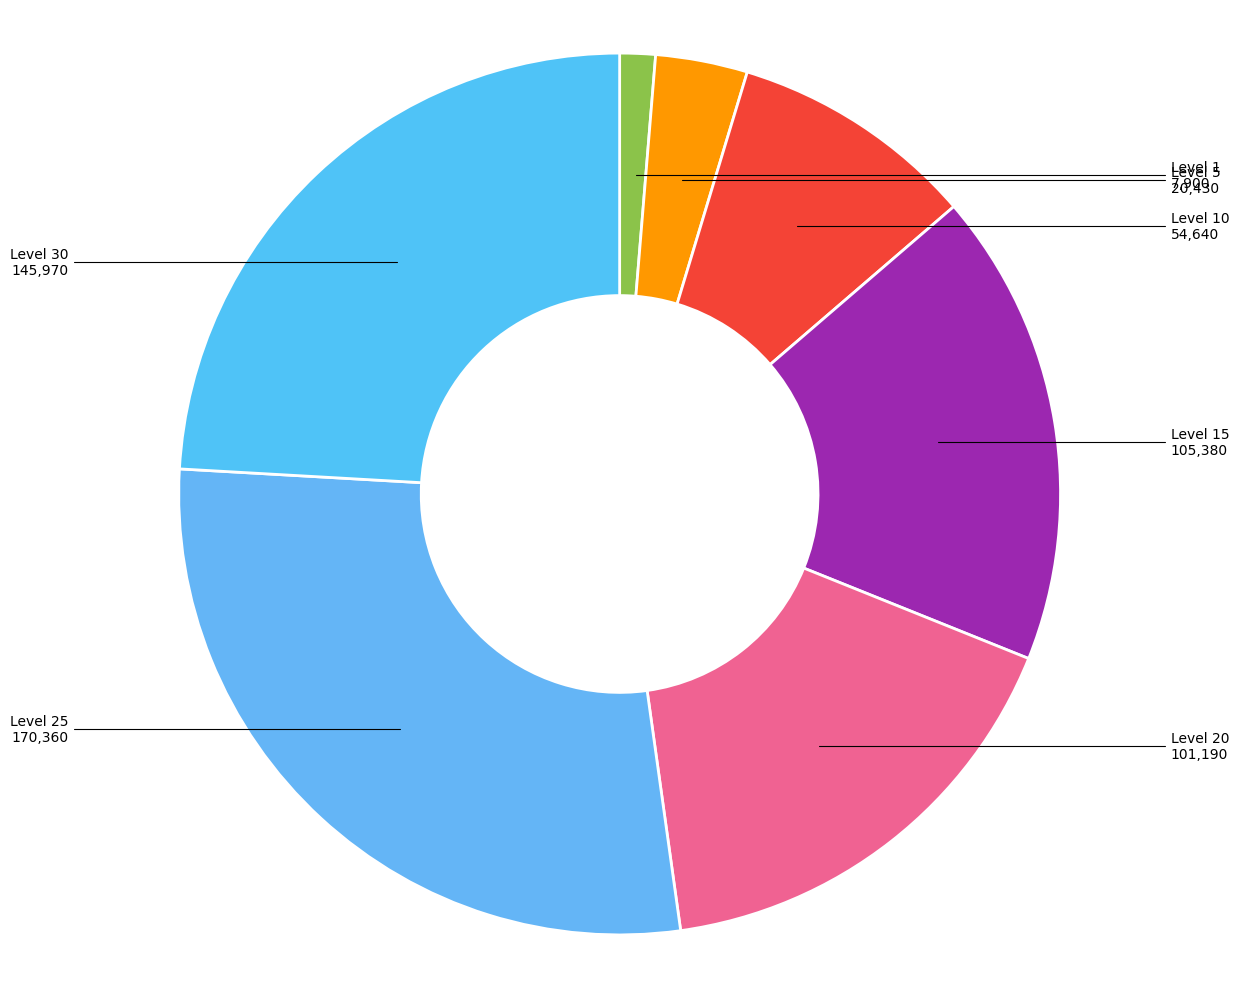

How many slices are in this pie chart?

7